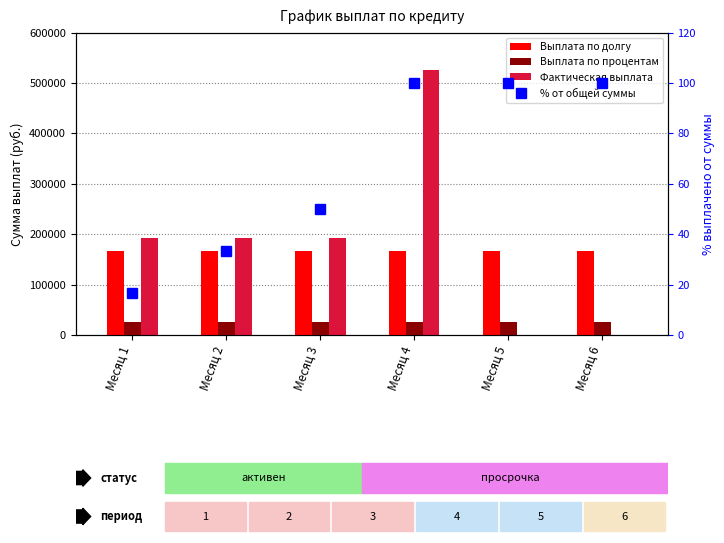

Which category has the highest value in the Выплата по процентам series?

Месяц 1